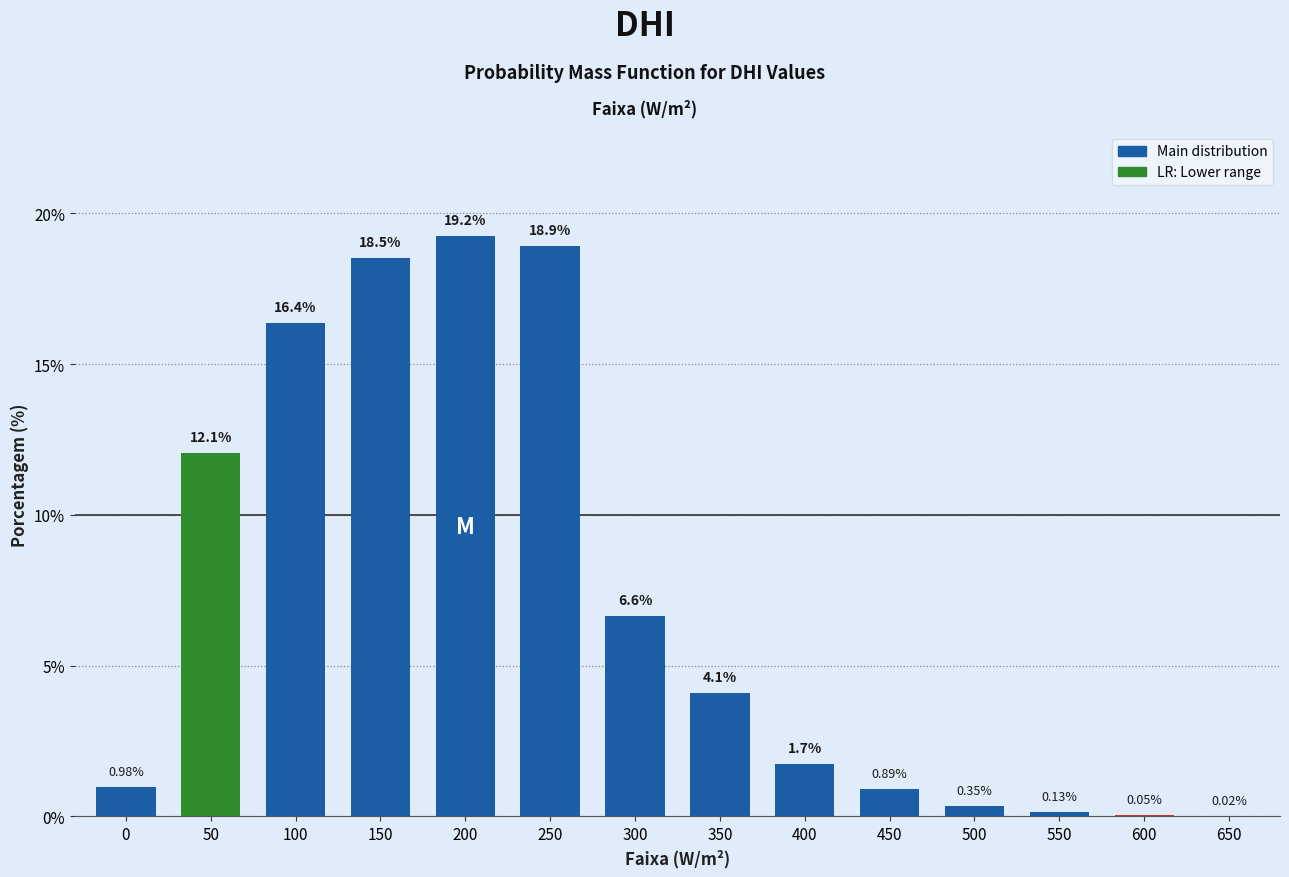

What is the average value?

7.1